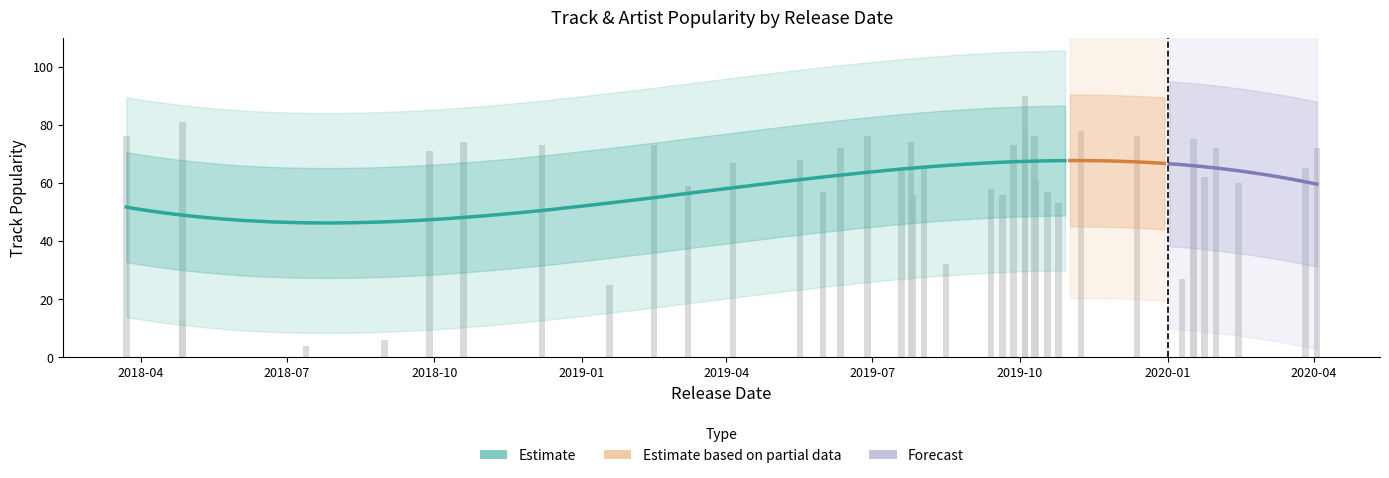

What is the difference between the Track_Popularity values at 36 and 19?

1